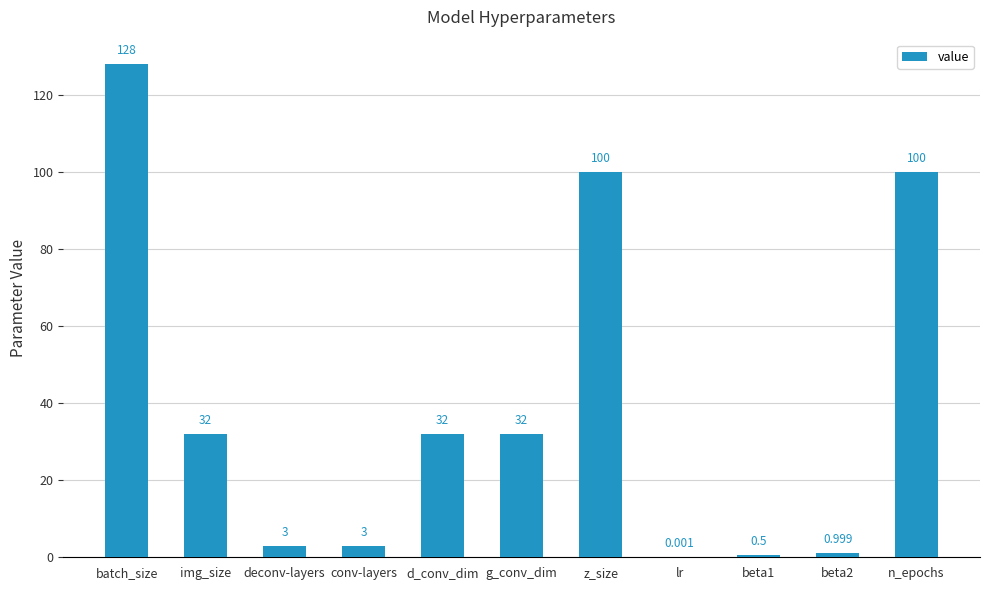

Is it true that the value at n_epochs is 157.8?

False